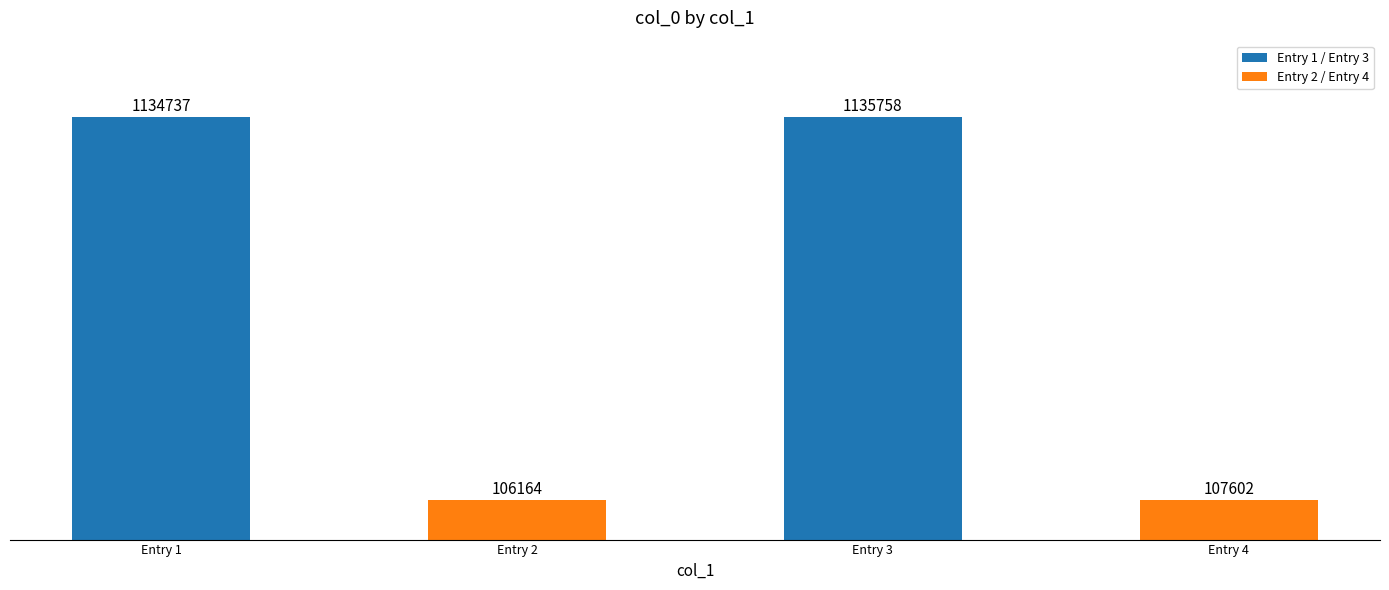

At which category does the chart reach its peak across all series?

Entry 3